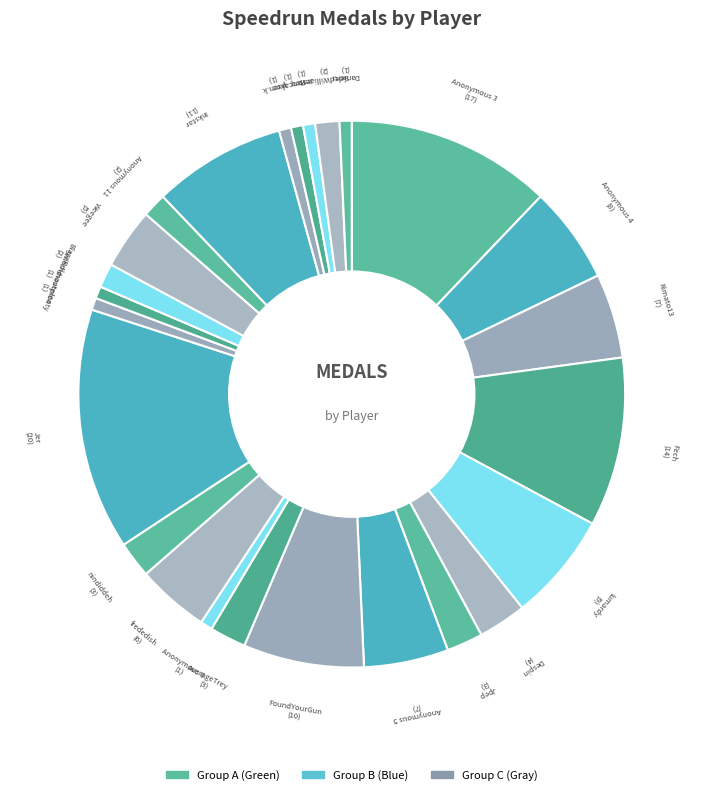

How many segments does this pie chart have?

25